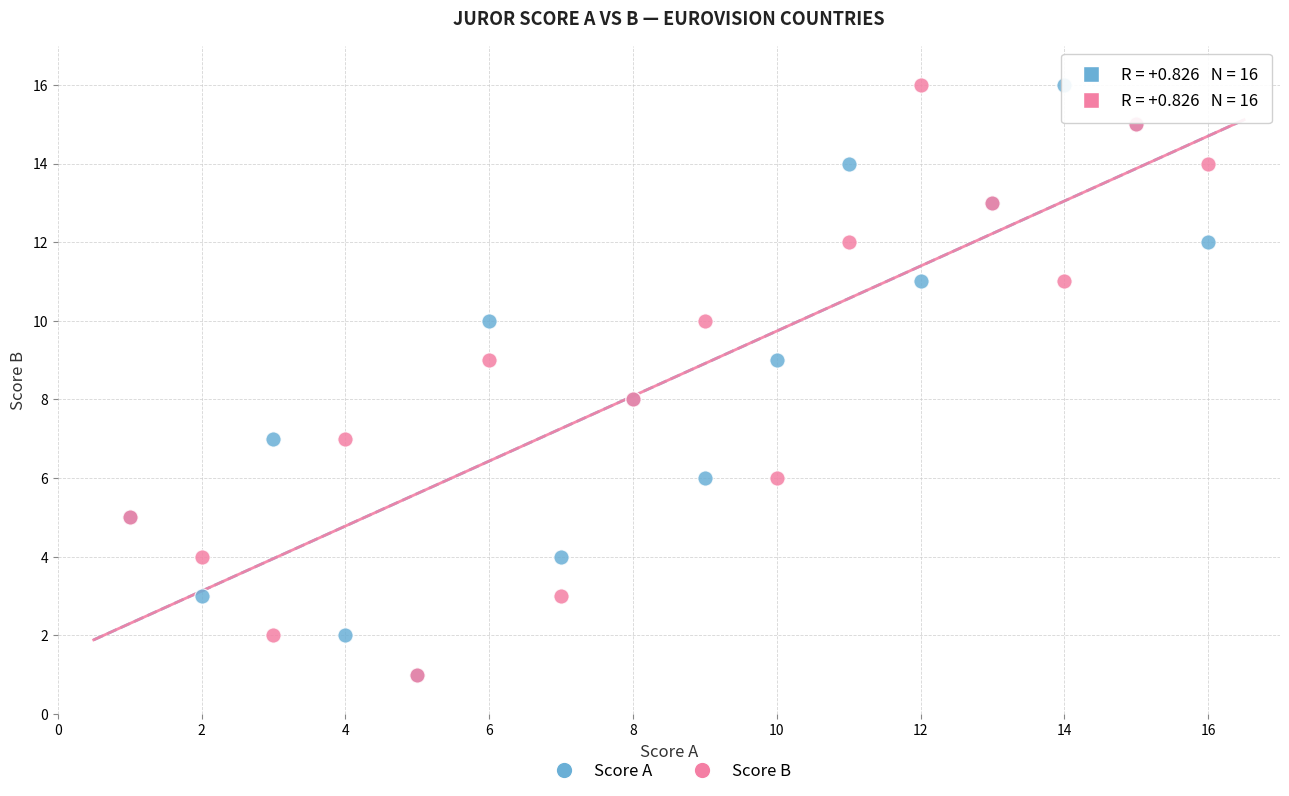

What are all the series names shown in the legend?

Score A, Score B